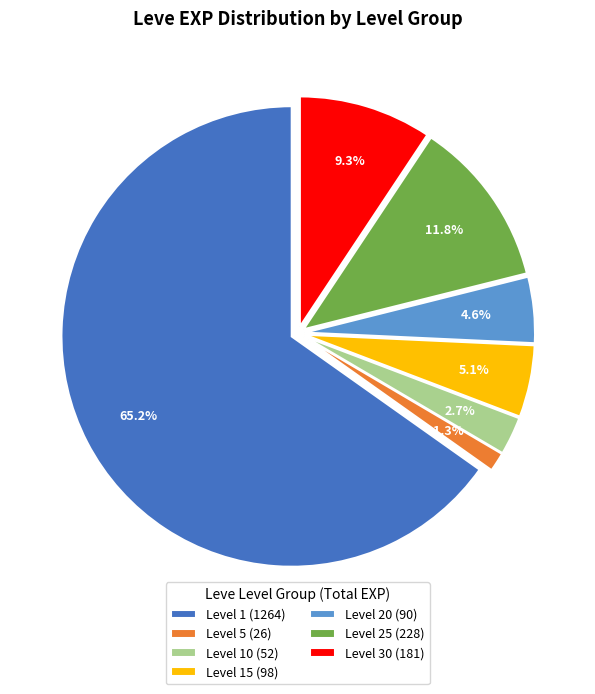

How many slices are in this pie chart?

7